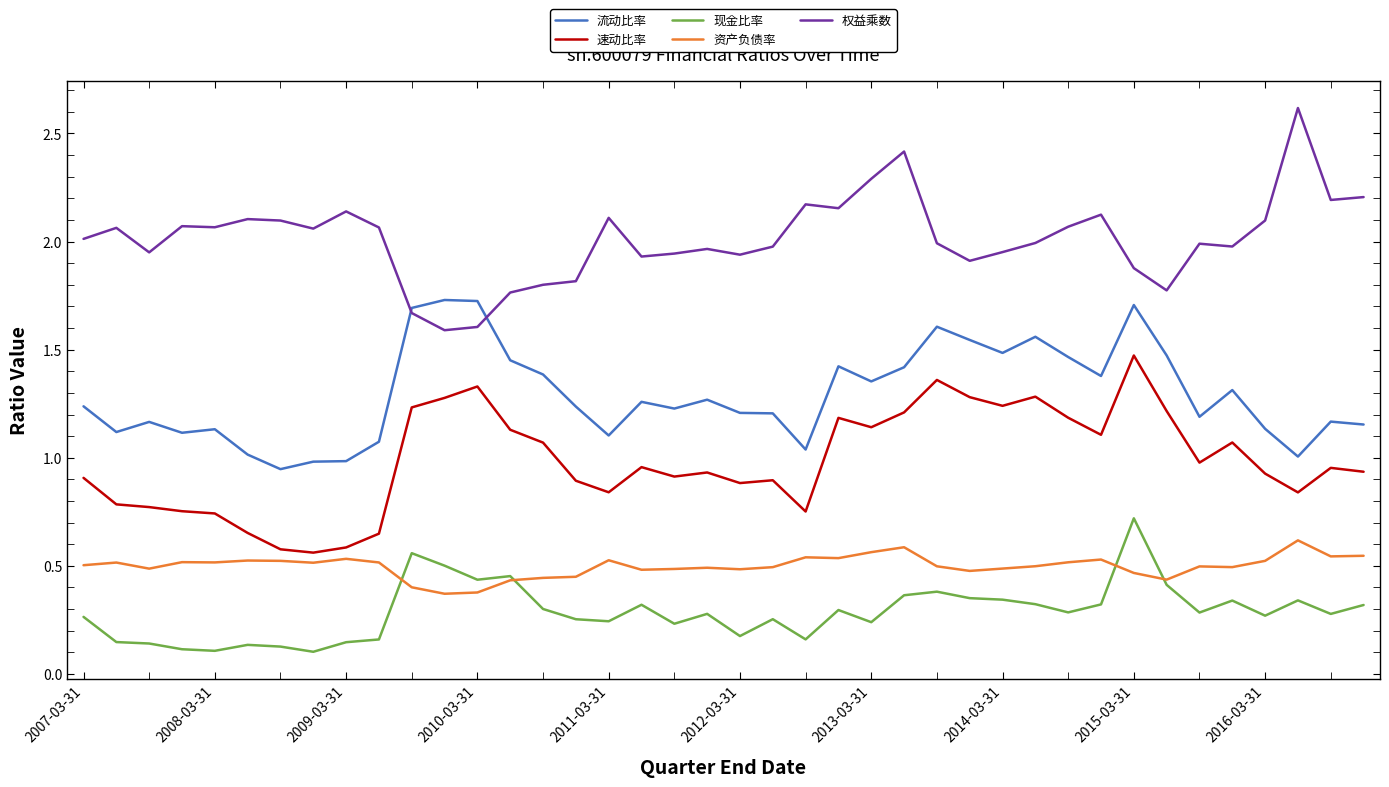

Which series has the largest total across all categories?

权益乘数